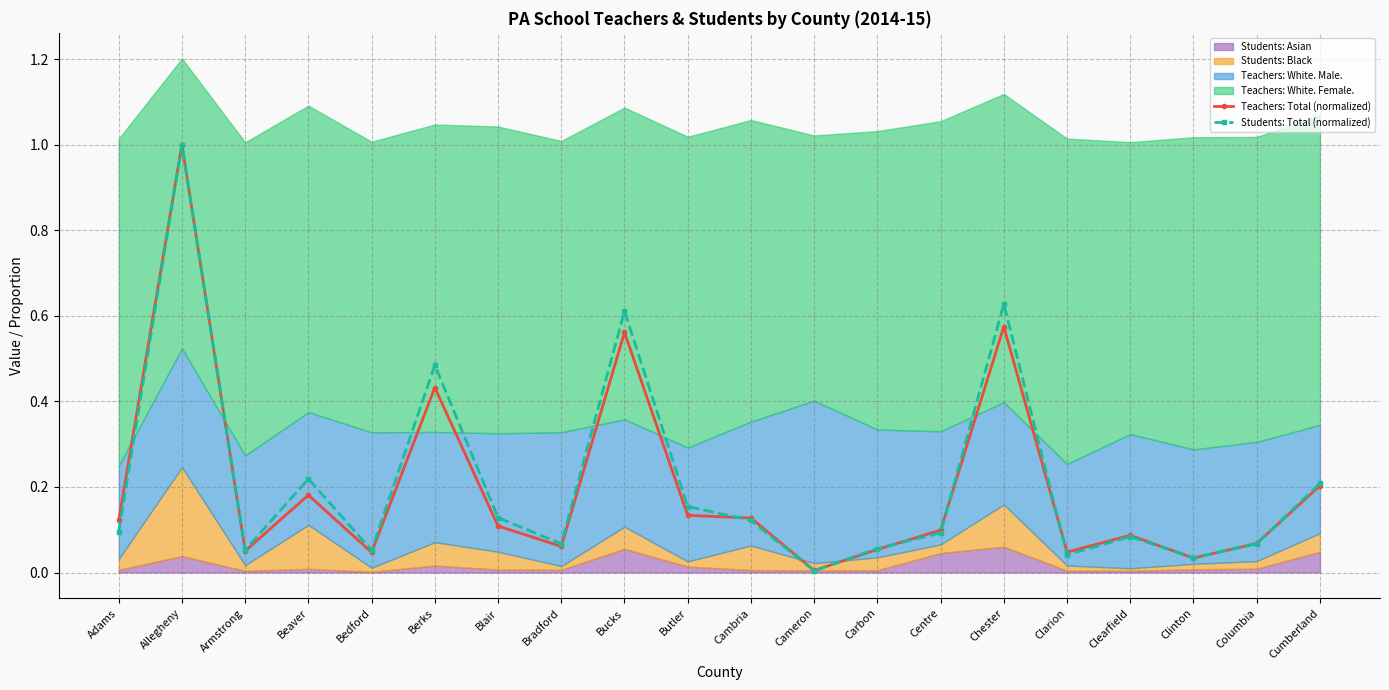

Is it true that Students: Total (normalized) equals 0.1 at Bedford?

False